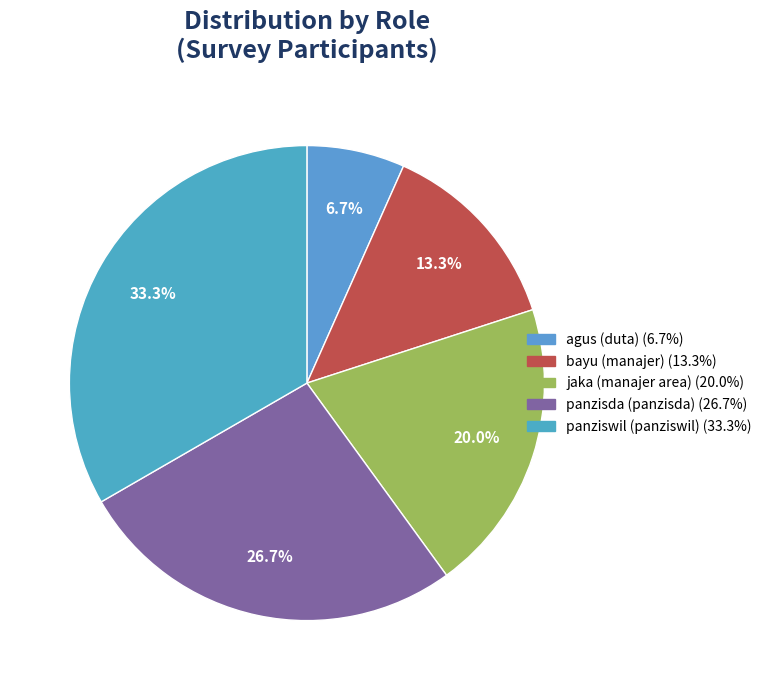

Which has a higher value, jaka (manajer area) or panzisda (panzisda)?

panzisda (panzisda)